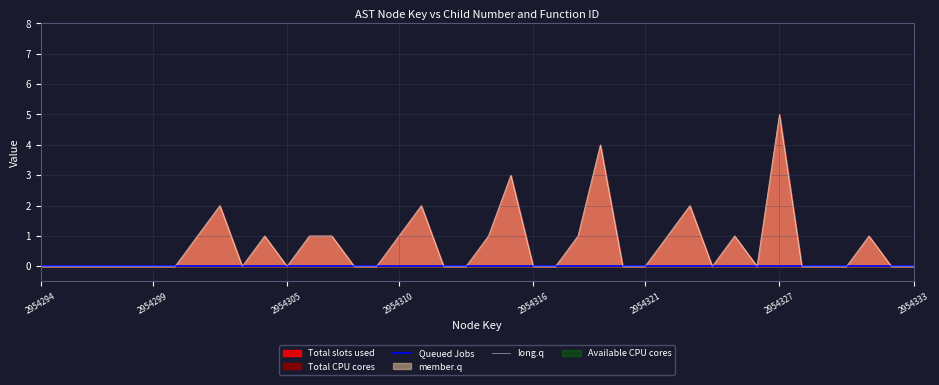

True or false: long.q and Queued Jobs cross at least once.

False